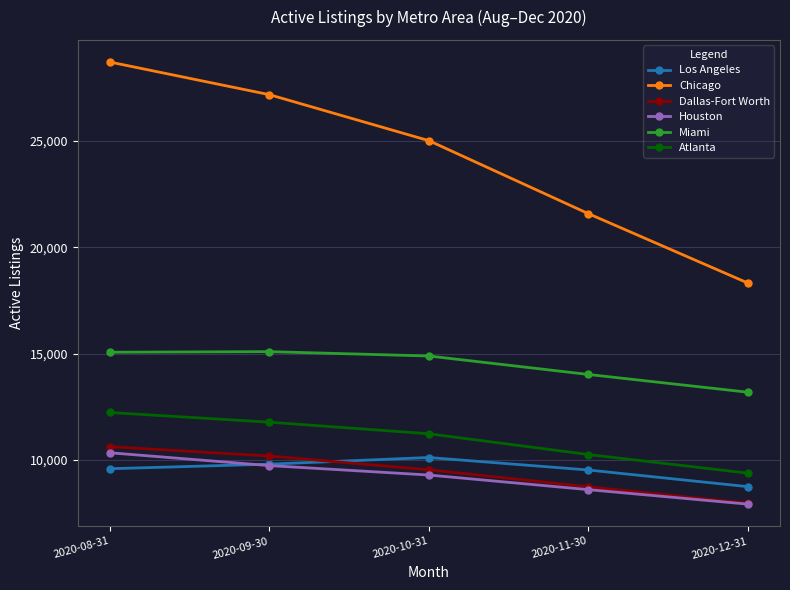

Which series has the widest spread of values?

Chicago